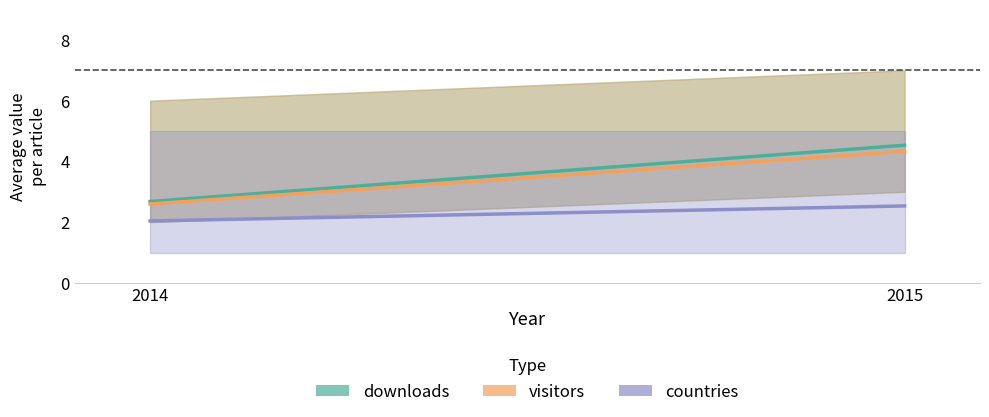

What is the value of the countries point at the 1st from the left?

2.0